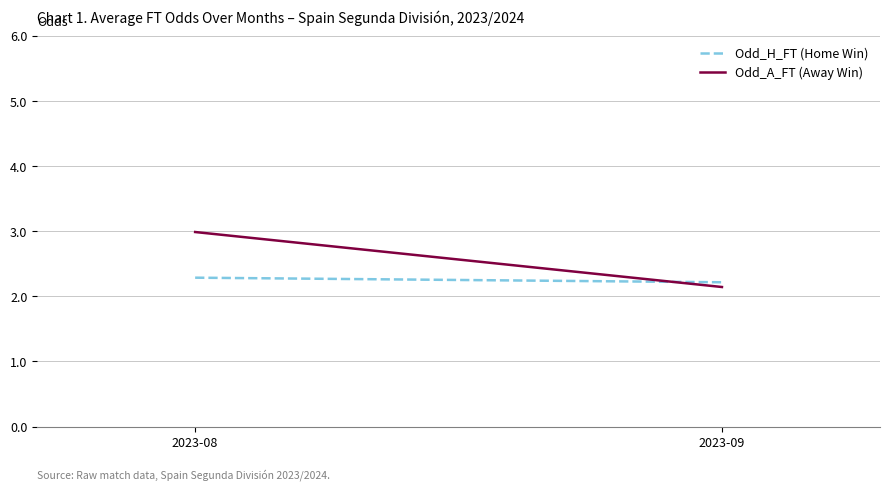

List the series in order of their peak value, lowest first.

Odd_H_FT (Home Win), Odd_A_FT (Away Win)